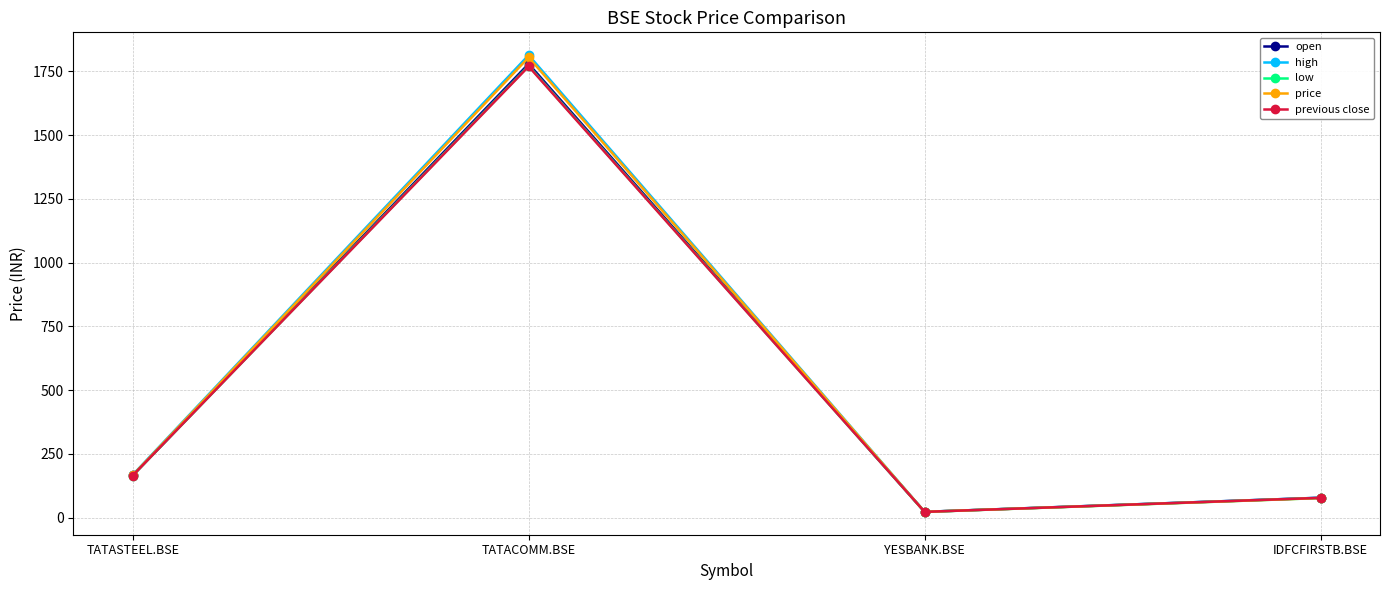

Does the chart display data point markers on the line(s)?

Yes